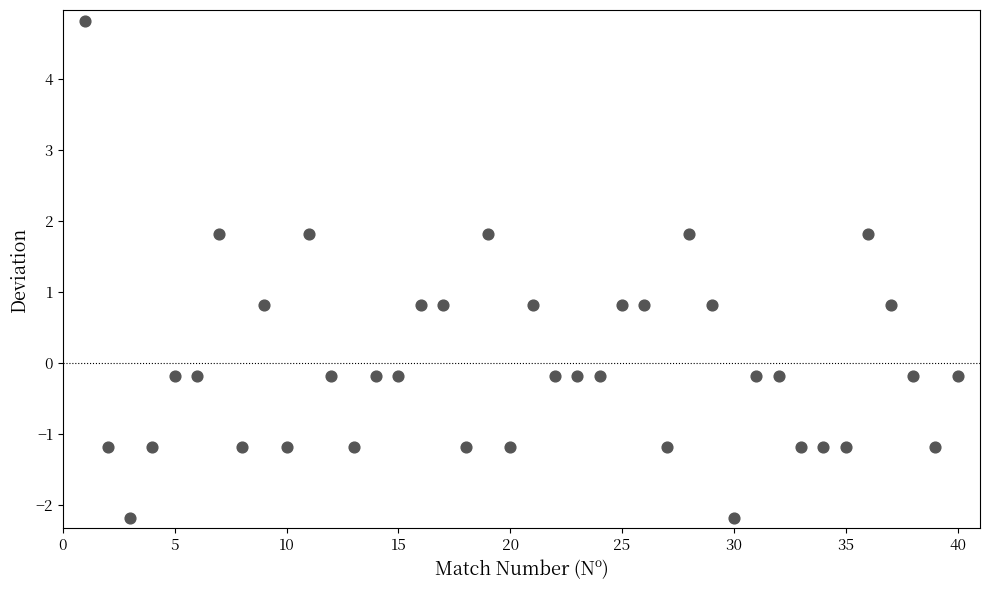

What is the range of Y values (max minus min)?

7.0